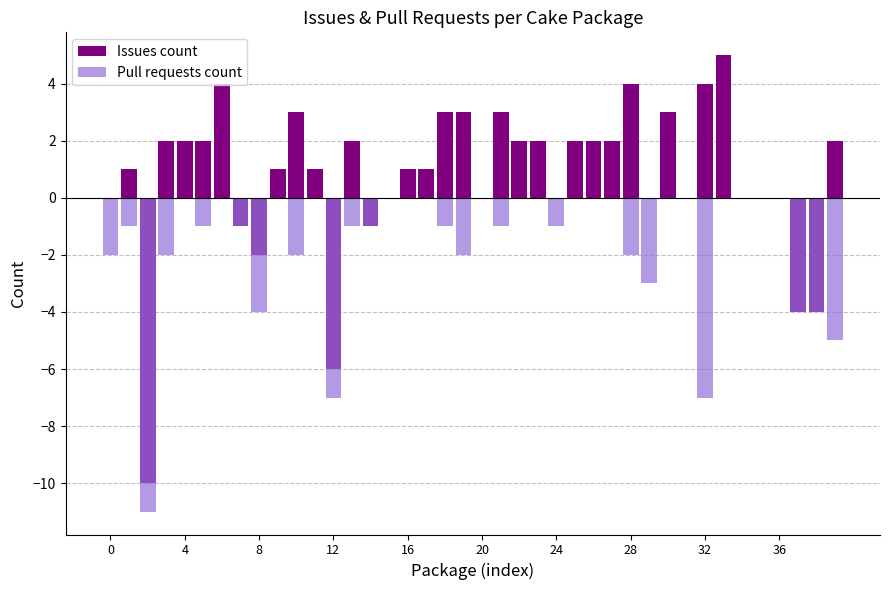

How many data points does each series have?

40